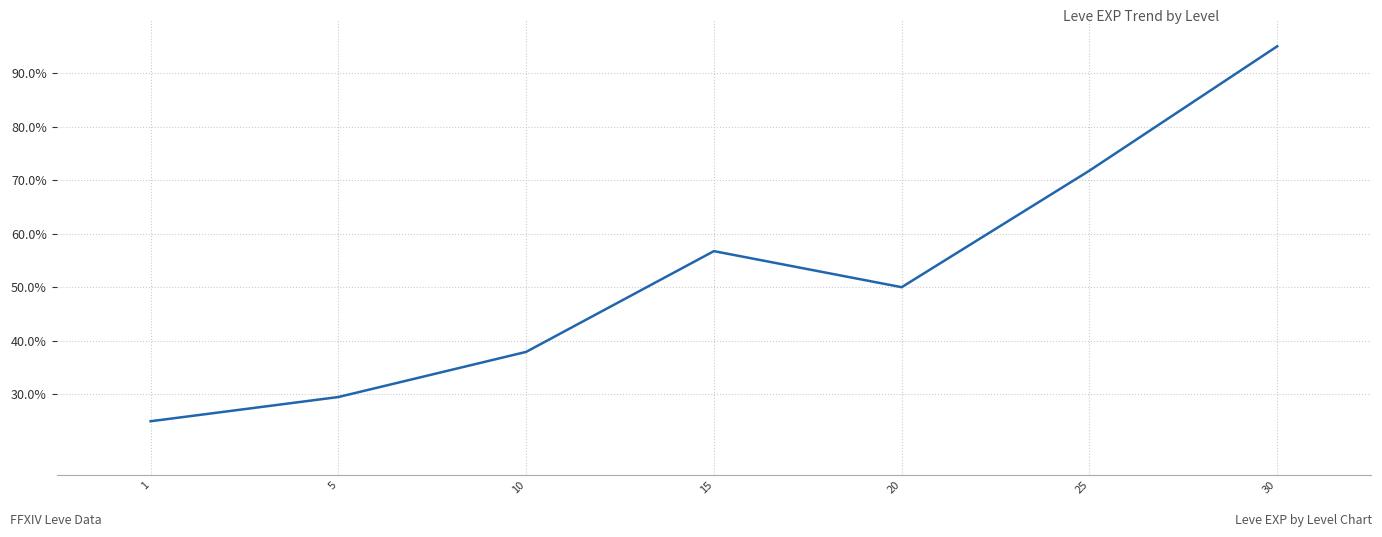

At which label is the value closest to 60?

15